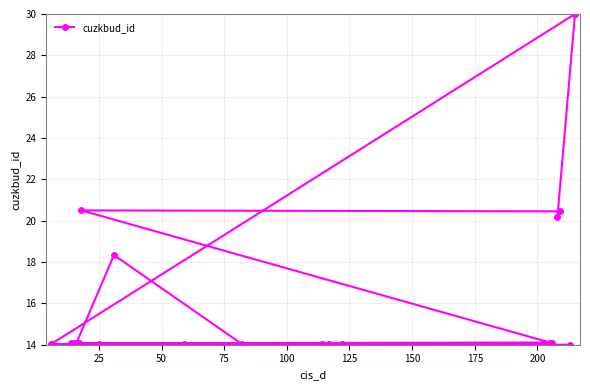

Does the chart have visible grid lines?

Yes